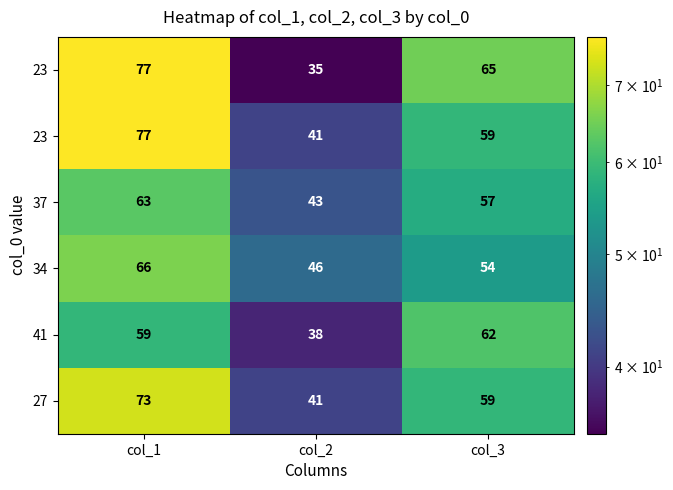

How many data points does each series have?

3